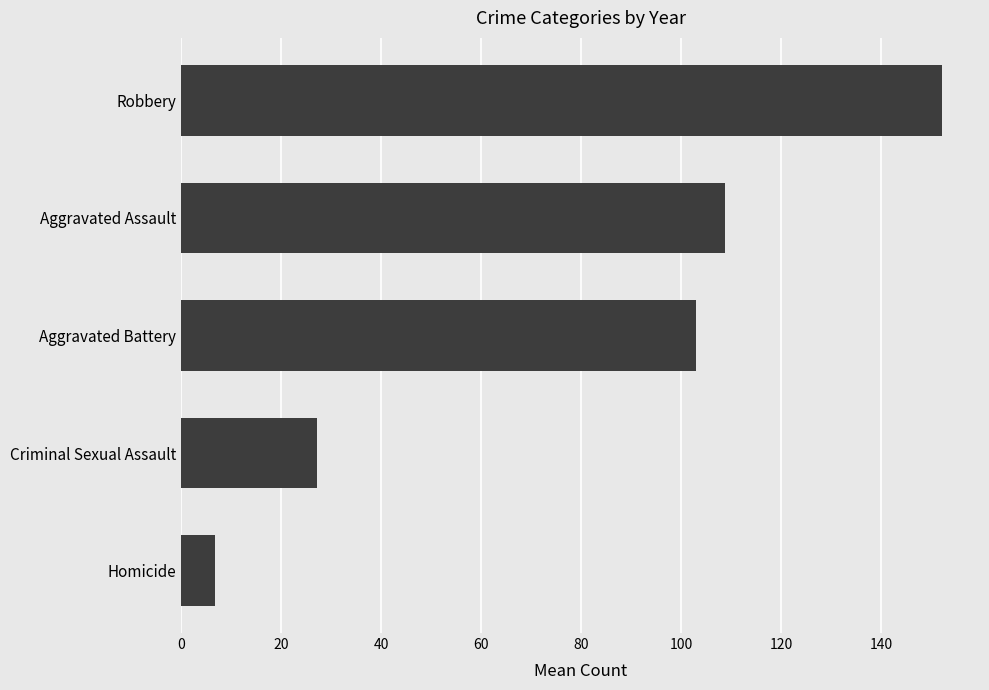

Reading bottom to top, transcribe all the data shown in this chart.

6.8	27.2	103.0	108.8	152.2